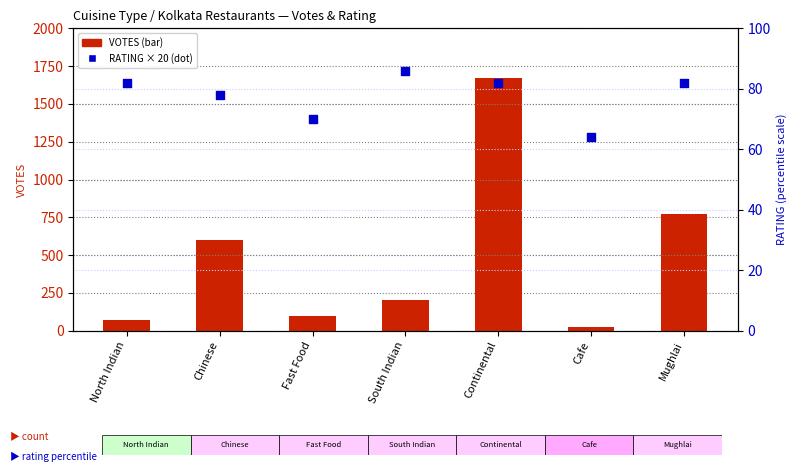

What are all the series names shown in the legend?

VOTES, RATING (scaled)